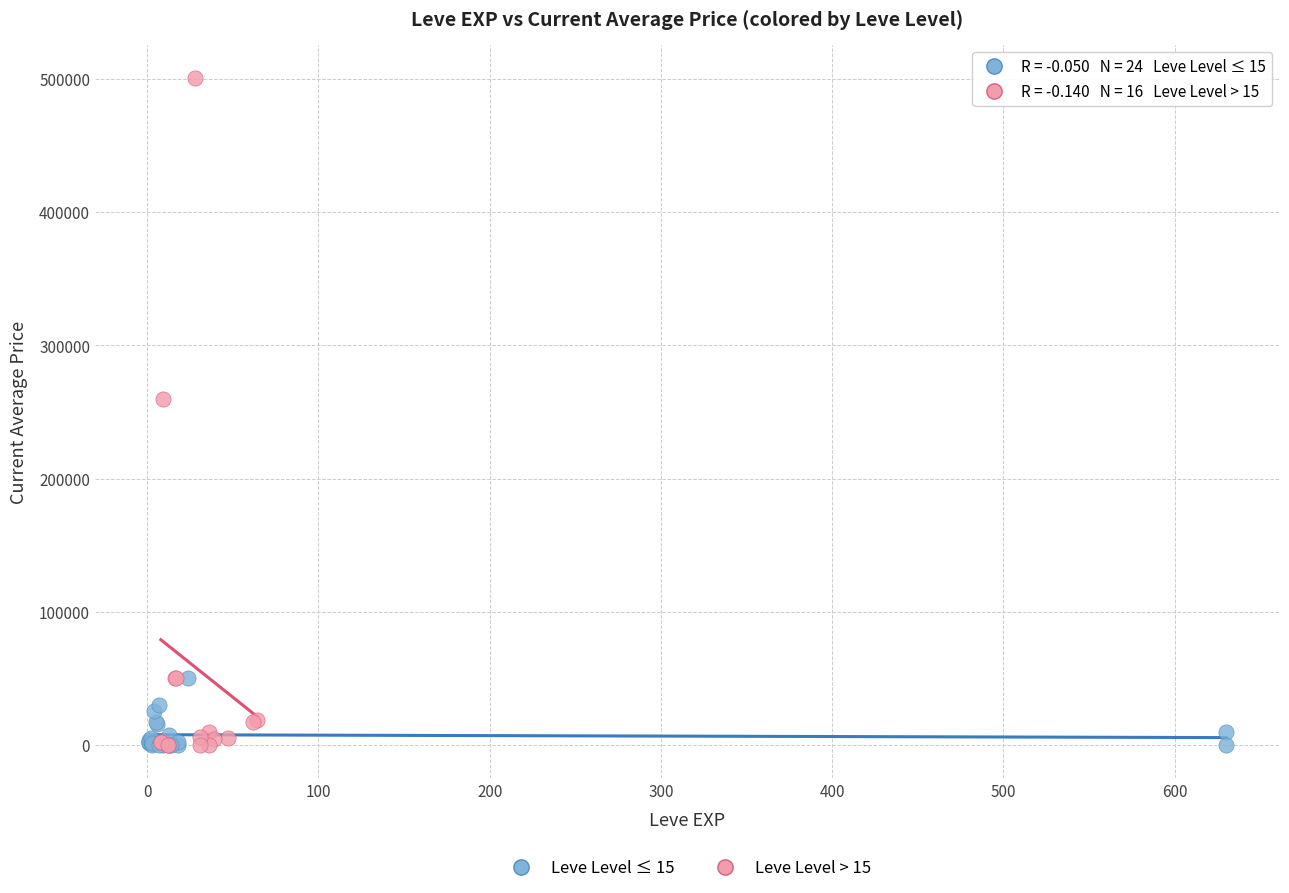

Which series has the largest Y range (max minus min)?

Leve Level > 15